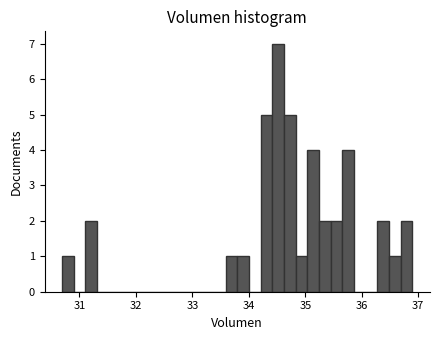

Around what value on the x-axis is the tallest bar? Give the approximate position of its centre, as read against the axis.

34.5